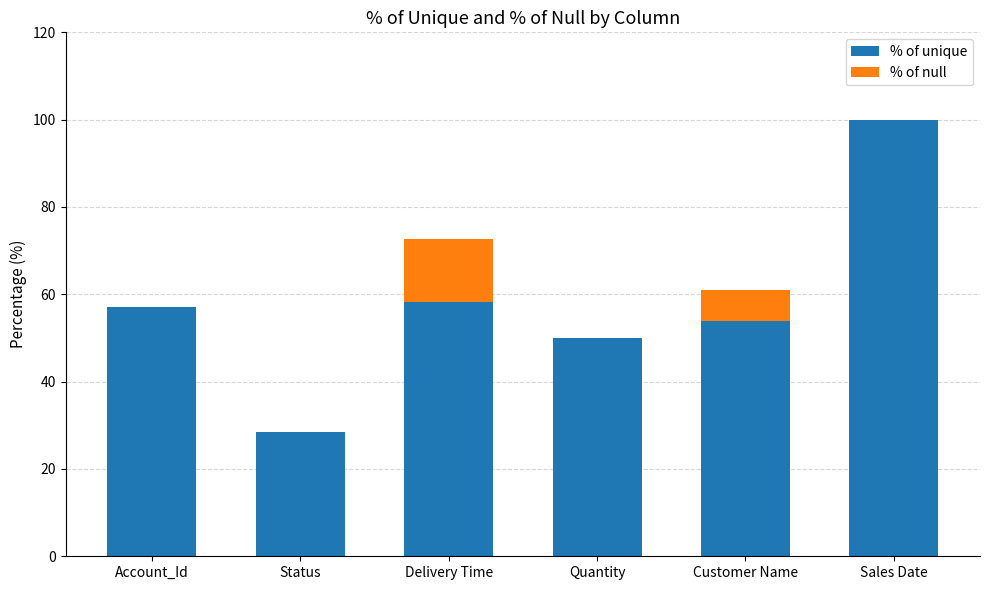

Is it true that % of unique equals 18.5 at Account_Id?

False